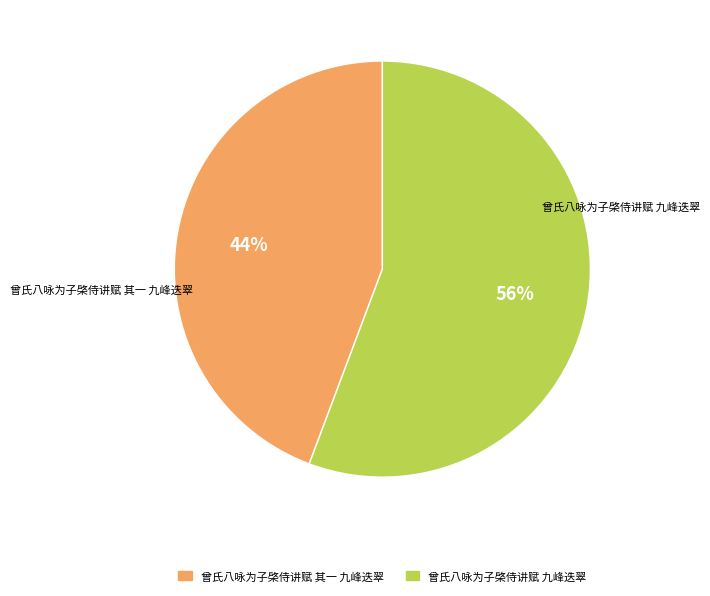

True or false: 曾氏八咏为子棨侍讲赋 其一 九峰迭翠 accounts for 39% of the total.

False